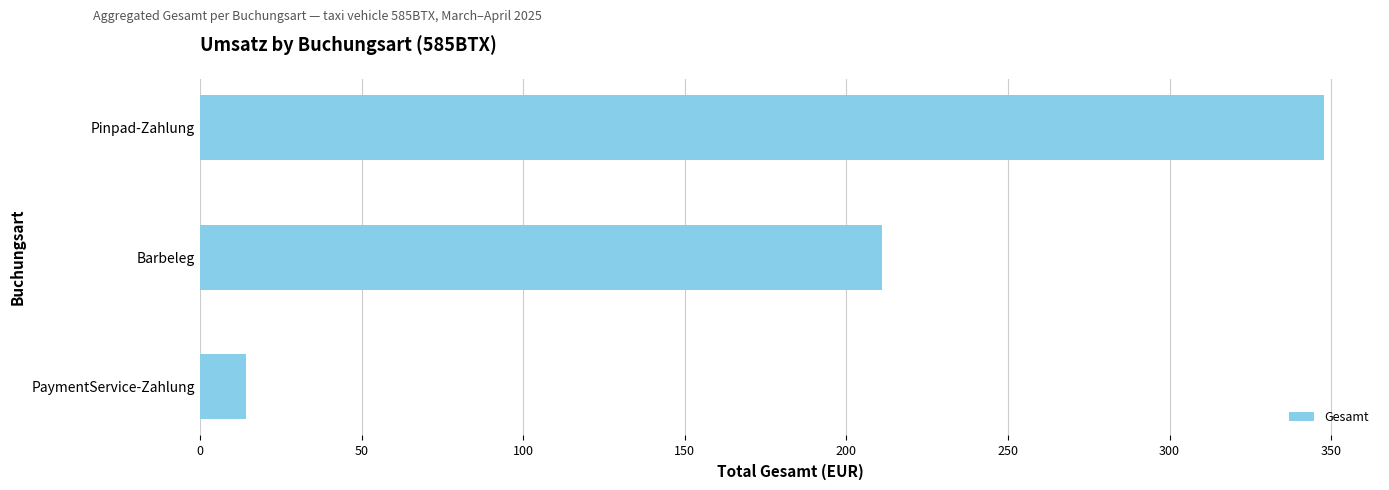

Reading bottom to top, extract all data points from this chart.

14.4	211.0	347.7